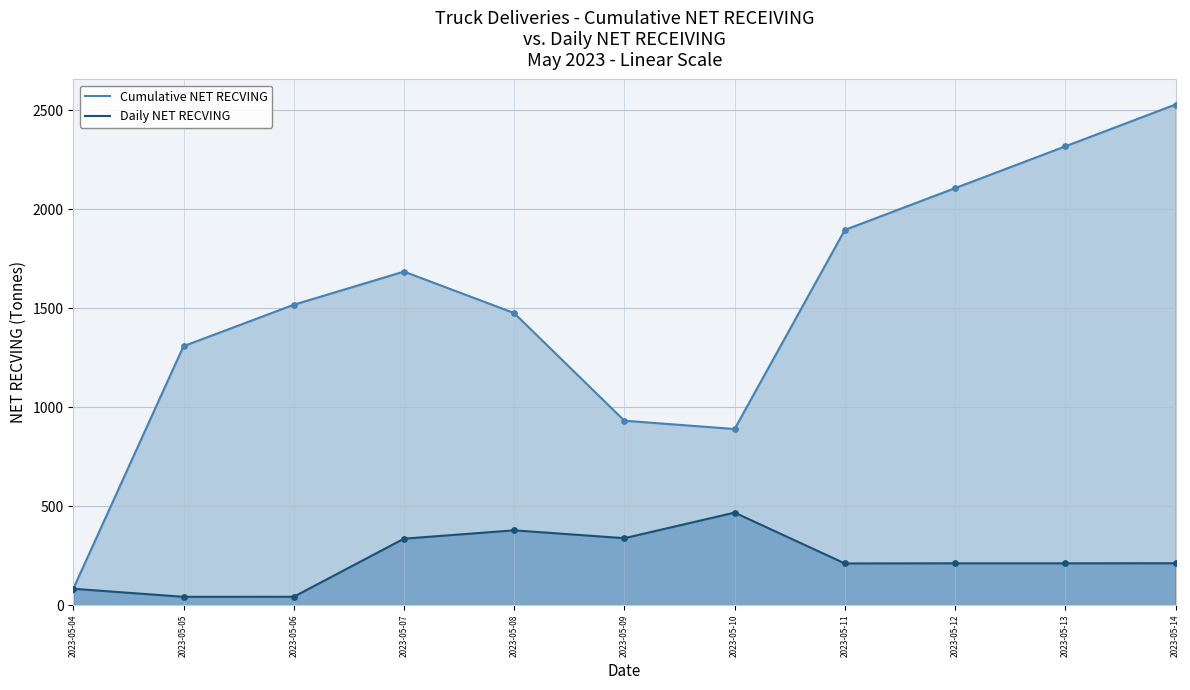

Which series contains the lowest Y value?

Daily NET RECVING